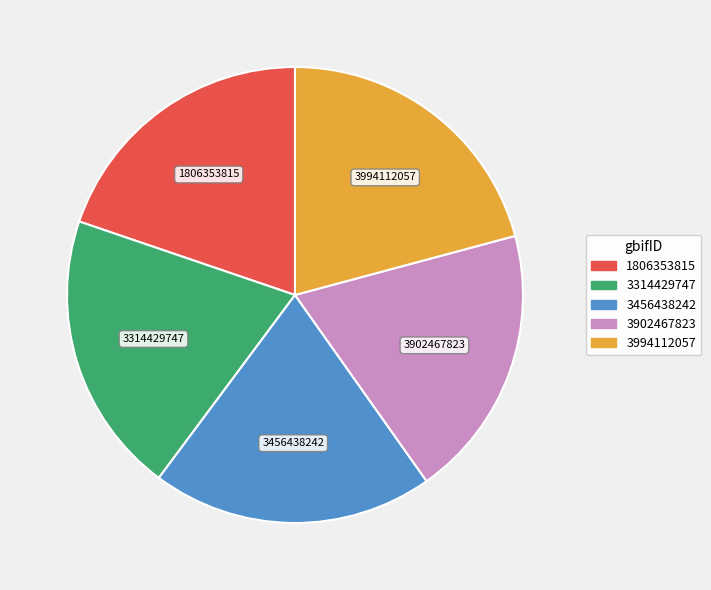

What is the largest slice in the pie chart?

3994112057